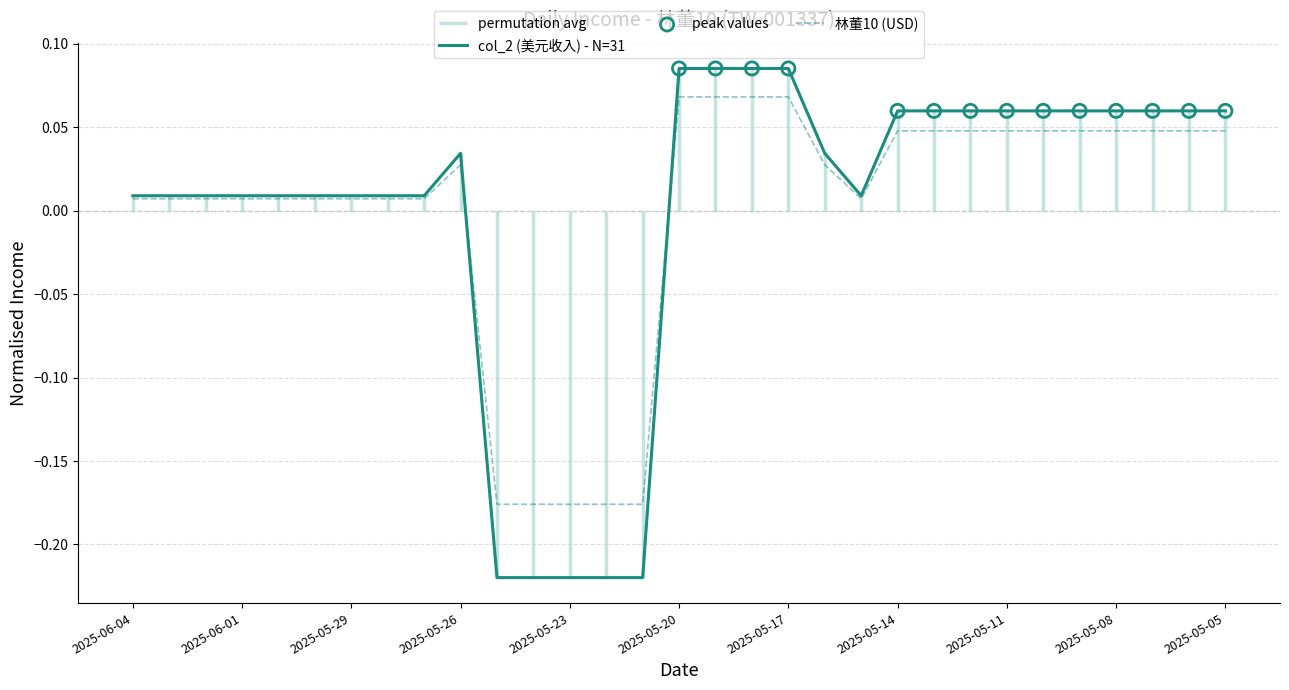

Is the value of col_2 (美元收入) - N=31 at 2025-05-08 greater than the value of 林董10 (USD) at 2025-05-05?

Yes